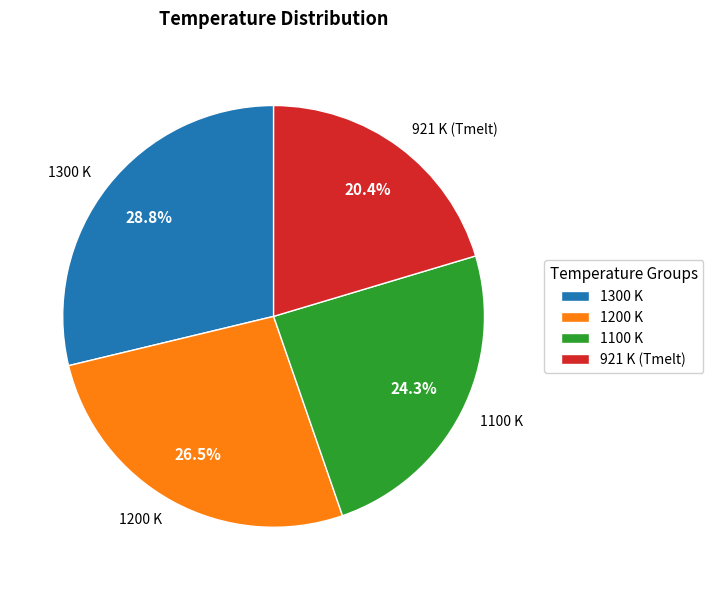

Which slice is the smallest?

921 K (Tmelt)